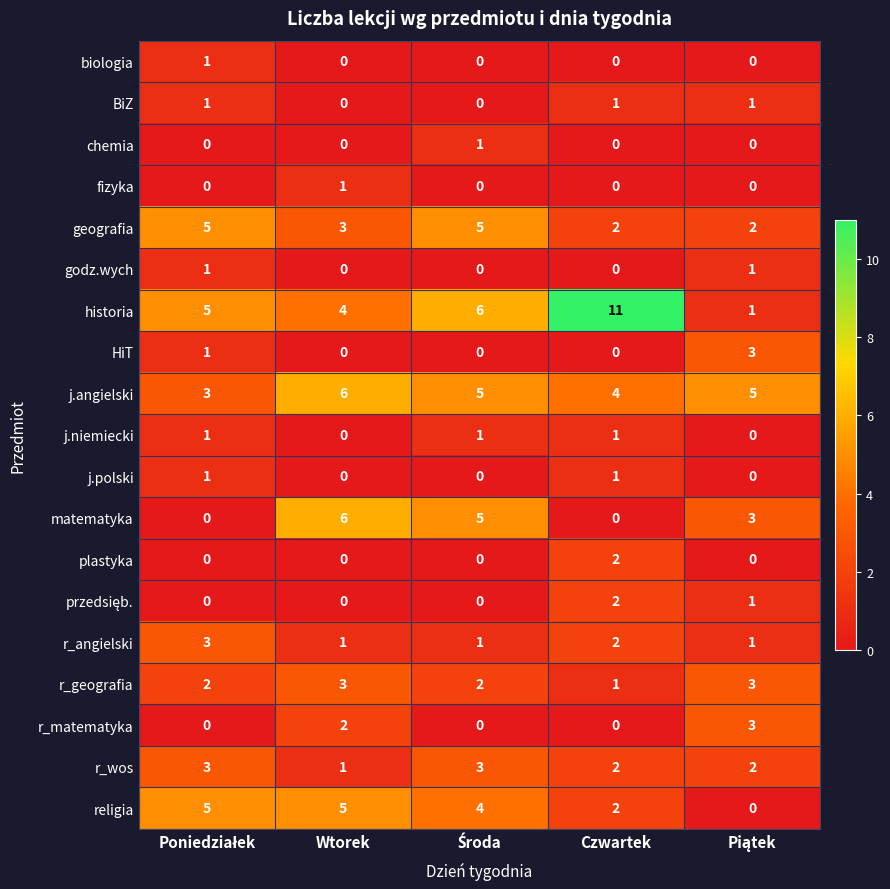

The biologia series shows 0 at Wtorek. True or false?

True